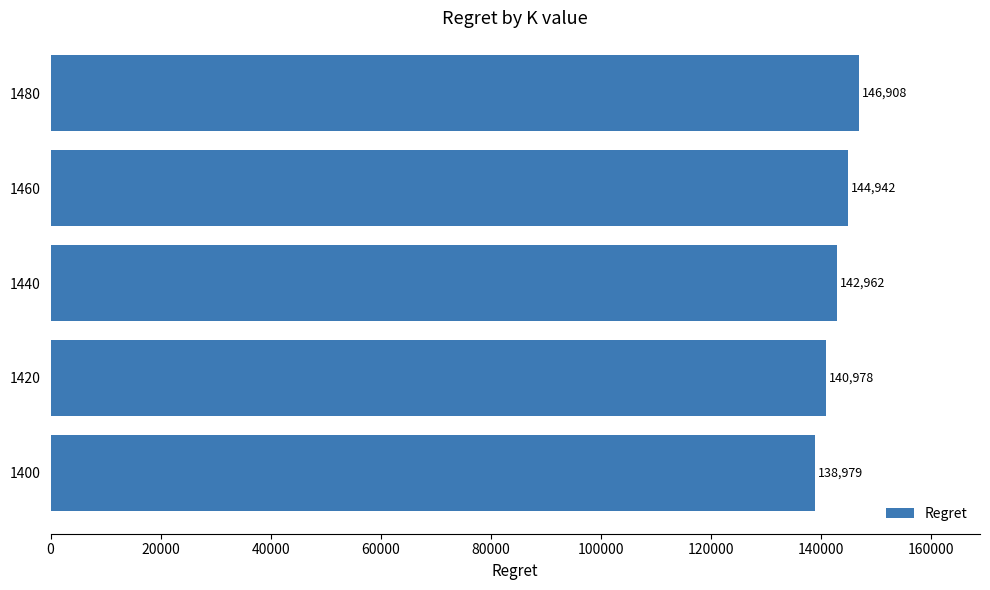

What is the maximum value shown in the chart?

146907.7